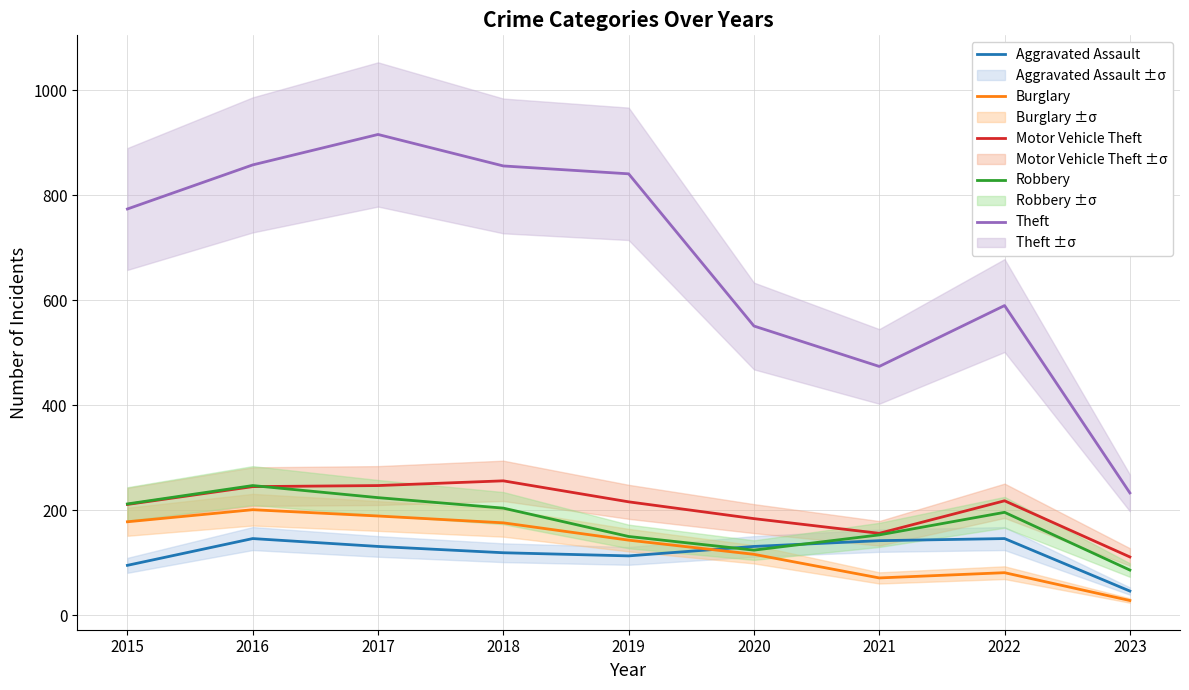

Reading left to right, what are all the values shown in this chart?

Aggravated Assault: 2015=95	2016=146	2017=131	2018=119	2019=113	2020=131	2021=142	2022=146	2023=46
Burglary: 2015=178	2016=201	2017=189	2018=176	2019=143	2020=116	2021=71	2022=81	2023=28
Motor Vehicle Theft: 2015=211	2016=245	2017=247	2018=256	2019=216	2020=184	2021=156	2022=218	2023=111
Robbery: 2015=212	2016=247	2017=224	2018=204	2019=150	2020=124	2021=153	2022=196	2023=86
Theft: 2015=774	2016=858	2017=916	2018=856	2019=841	2020=551	2021=474	2022=590	2023=233